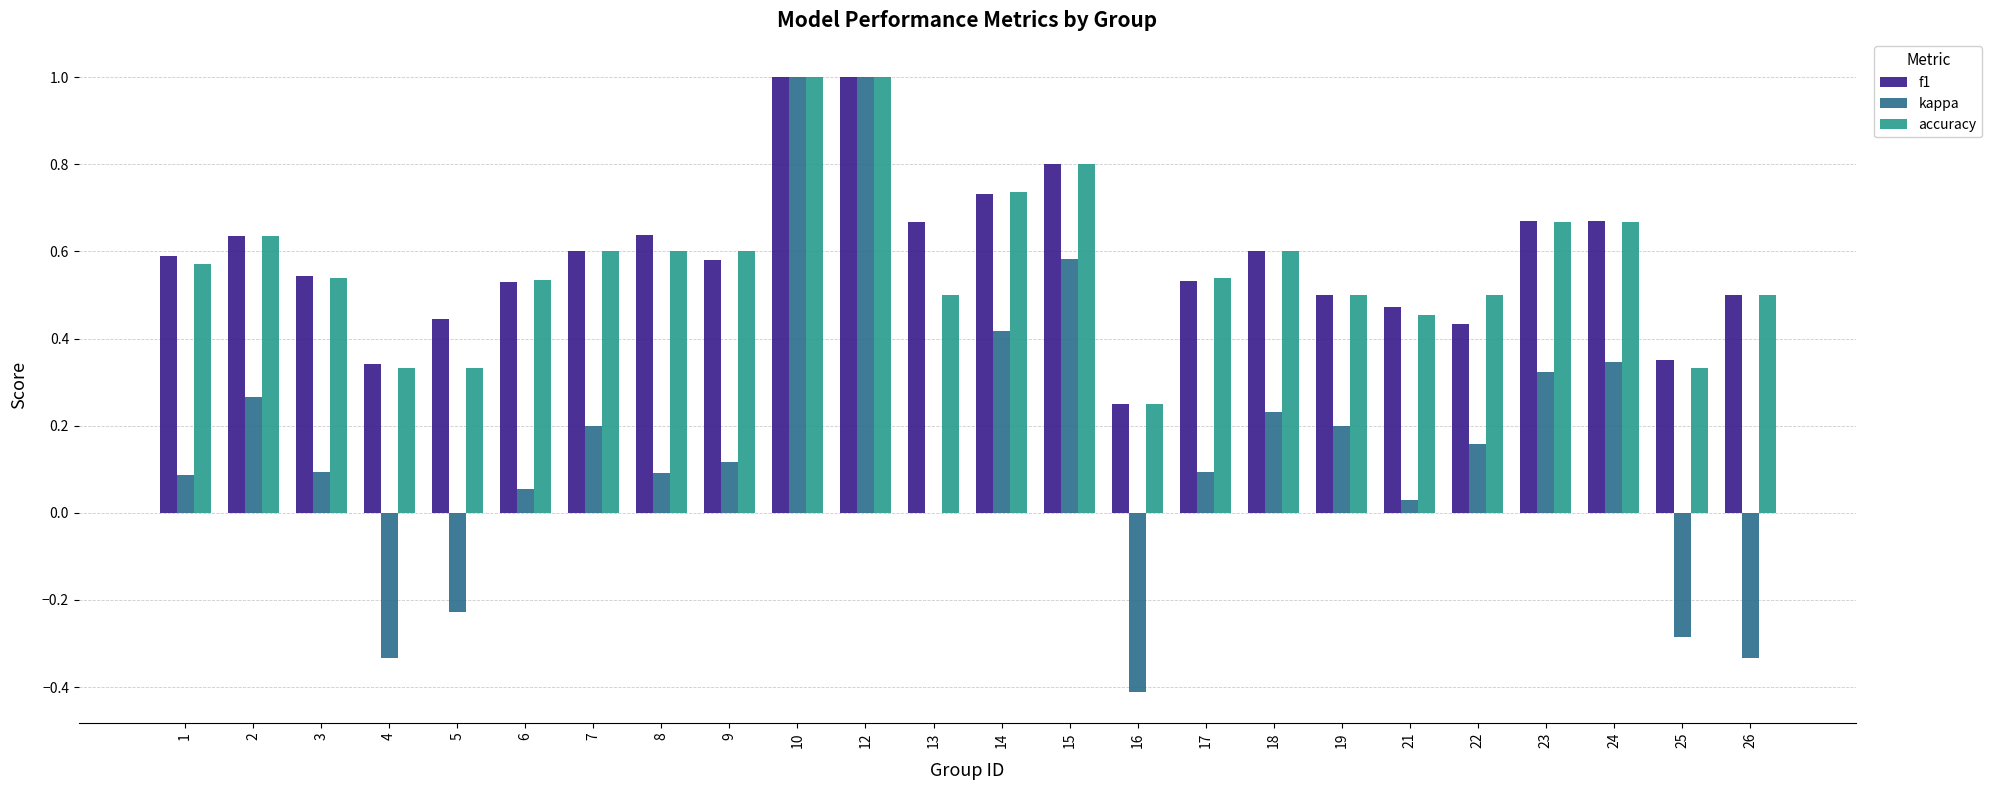

Where does the kappa series first go above 0?

1